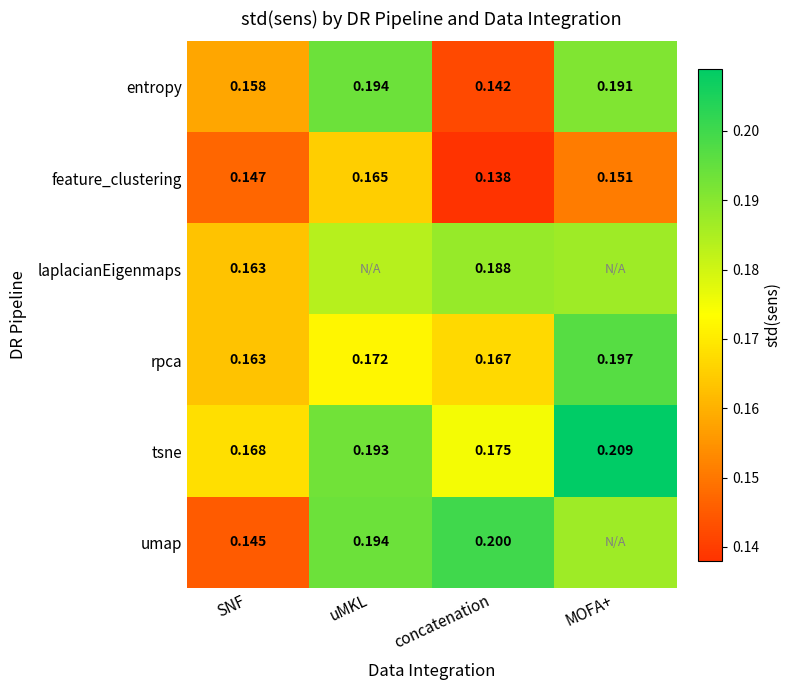

At which label does rpca reach its peak?

MOFA+